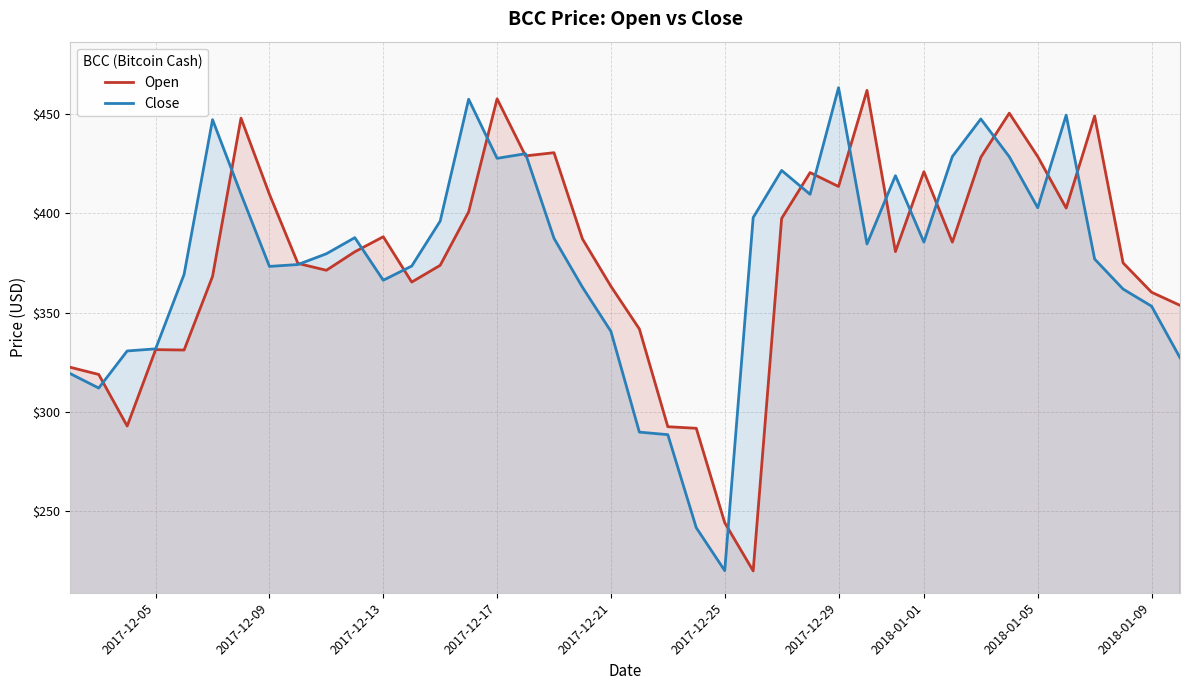

The value of Open at 2017-12-13 is 241.2. True or false?

False